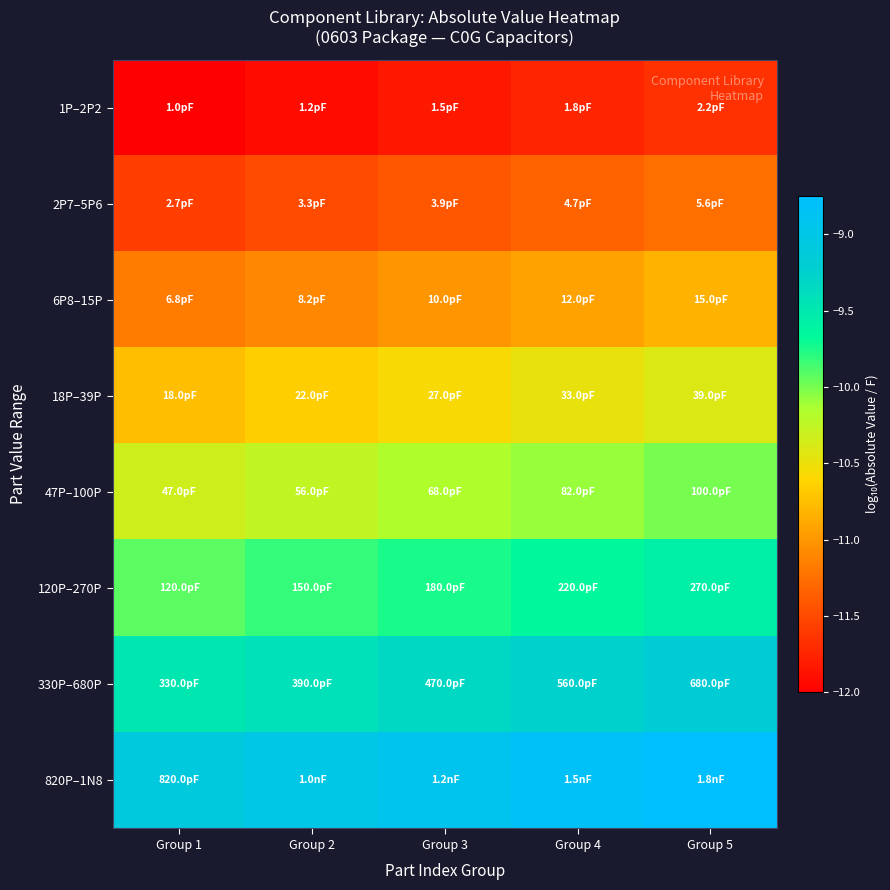

List the series in order of their peak value, highest first.

820P–1N8, 330P–680P, 120P–270P, 47P–100P, 18P–39P, 6P8–15P, 2P7–5P6, 1P–2P2